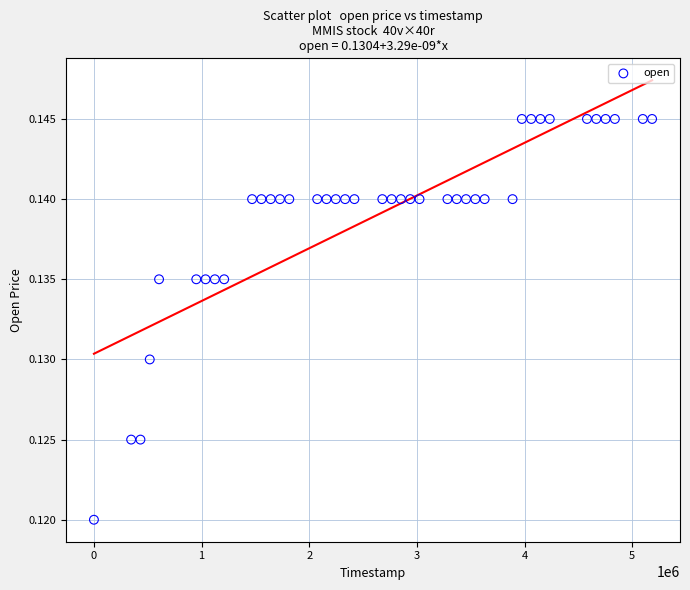

What is the range of X values (max minus min)?

5184000.0